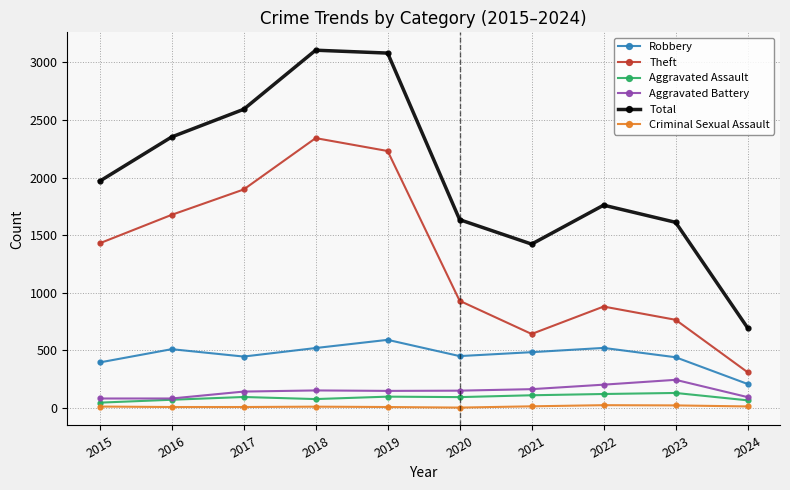

What are all the series names shown in the legend?

Robbery, Theft, Aggravated Assault, Aggravated Battery, Total, Criminal Sexual Assault